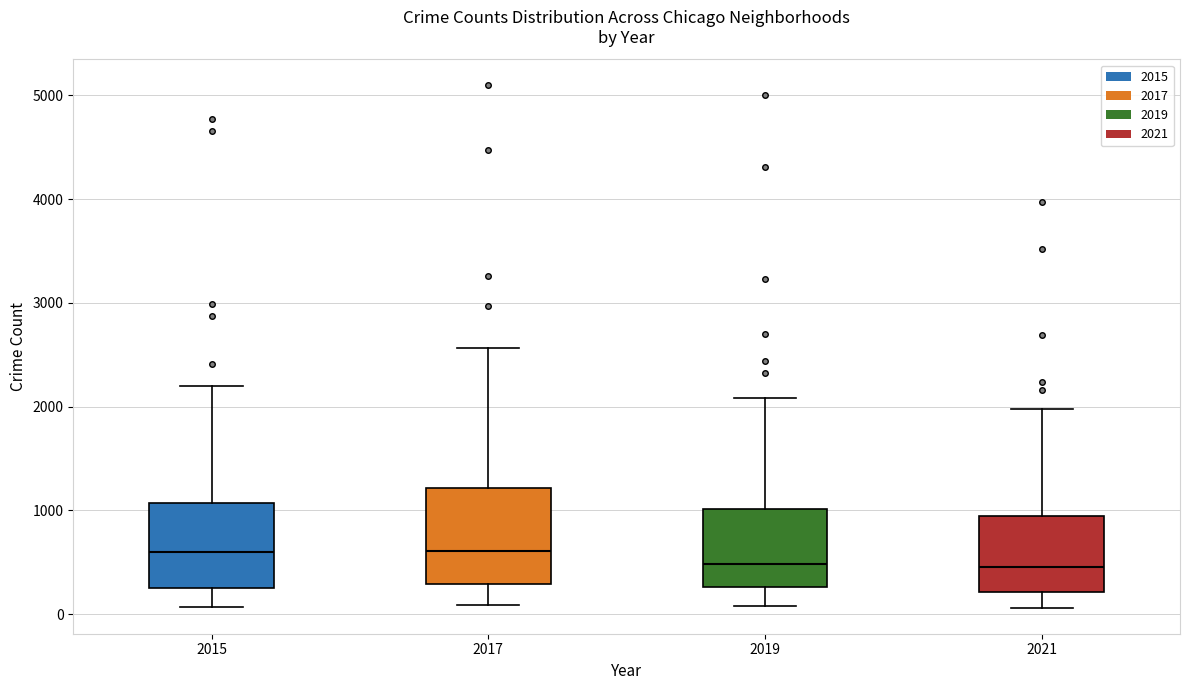

Comparing the boxes themselves (not the whiskers), which one is the tallest?

2017